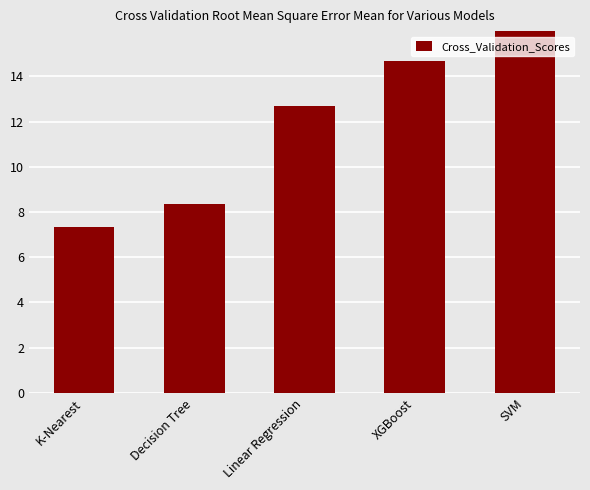

At which label does the data first exceed 12?

Linear Regression